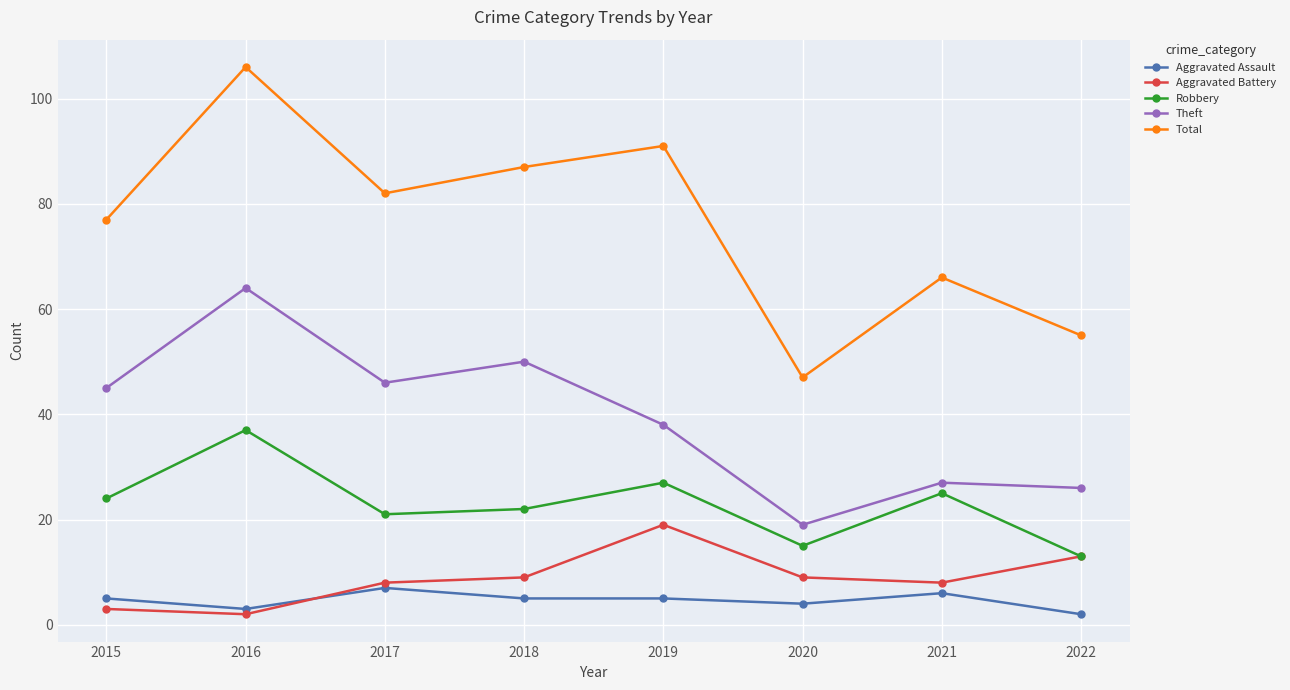

True or false: Robbery has a value of 3 at 2020.

False